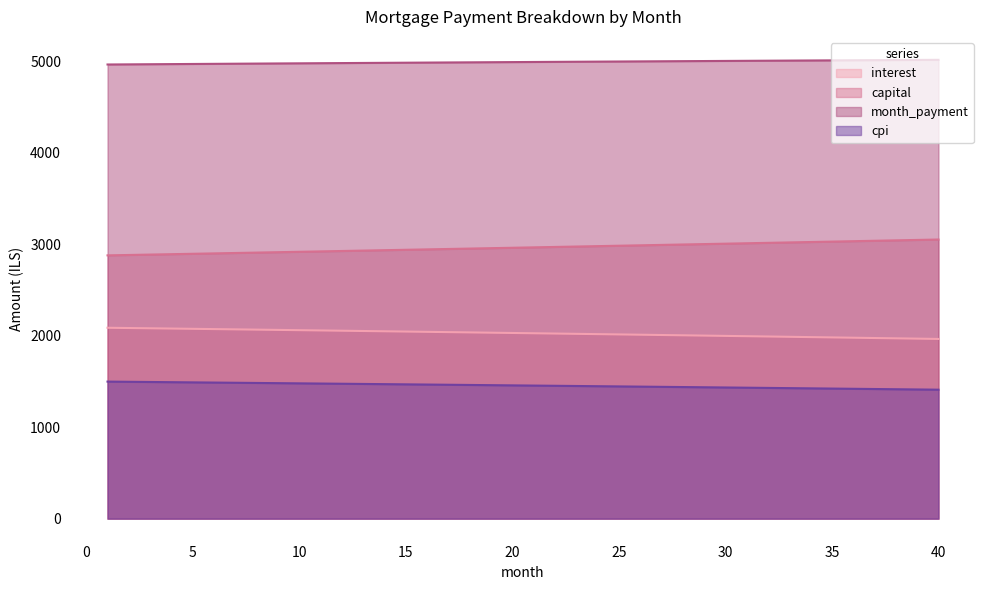

Reading left to right, transcribe all the data shown in this chart.

interest: 2086.5	2083.6	2080.7	2077.8	2074.9	2072.0	2069.0	2066.1	2063.1	2060.1	2057.1	2054.1	2051.1	2048.0	2045.0	2041.9	2038.8	2035.8	2032.6	2029.5	2026.4	2023.2	2020.1	2016.9	2013.7	2010.5	2007.3	2004.1	2000.8	1997.6	1994.3	1991.0	1987.7	1984.4	1981.0	1977.7	1974.3	1971.0	1967.6	1964.2
capital: 2877.9	2882.2	2886.5	2890.8	2895.2	2899.5	2903.9	2908.2	2912.6	2917.0	2921.3	2925.7	2930.1	2934.5	2938.9	2943.3	2947.7	2952.1	2956.6	2961.0	2965.5	2969.9	2974.4	2978.8	2983.3	2987.8	2992.2	2996.7	3001.2	3005.7	3010.2	3014.7	3019.3	3023.8	3028.3	3032.9	3037.4	3042.0	3046.5	3051.1
month_payment: 4964.3	4965.8	4967.2	4968.6	4970.1	4971.5	4972.9	4974.3	4975.7	4977.1	4978.4	4979.8	4981.2	4982.5	4983.9	4985.2	4986.6	4987.9	4989.2	4990.5	4991.8	4993.1	4994.4	4995.7	4997.0	4998.3	4999.5	5000.8	5002.0	5003.3	5004.5	5005.7	5007.0	5008.2	5009.4	5010.6	5011.8	5012.9	5014.1	5015.3
cpi: 1497.9	1495.9	1493.8	1491.7	1489.6	1487.5	1485.3	1483.2	1481.1	1478.9	1476.7	1474.6	1472.4	1470.2	1468.0	1465.8	1463.5	1461.3	1459.1	1456.8	1454.6	1452.3	1450.0	1447.7	1445.4	1443.1	1440.8	1438.4	1436.1	1433.7	1431.4	1429.0	1426.6	1424.2	1421.8	1419.4	1417.0	1414.5	1412.1	1409.6